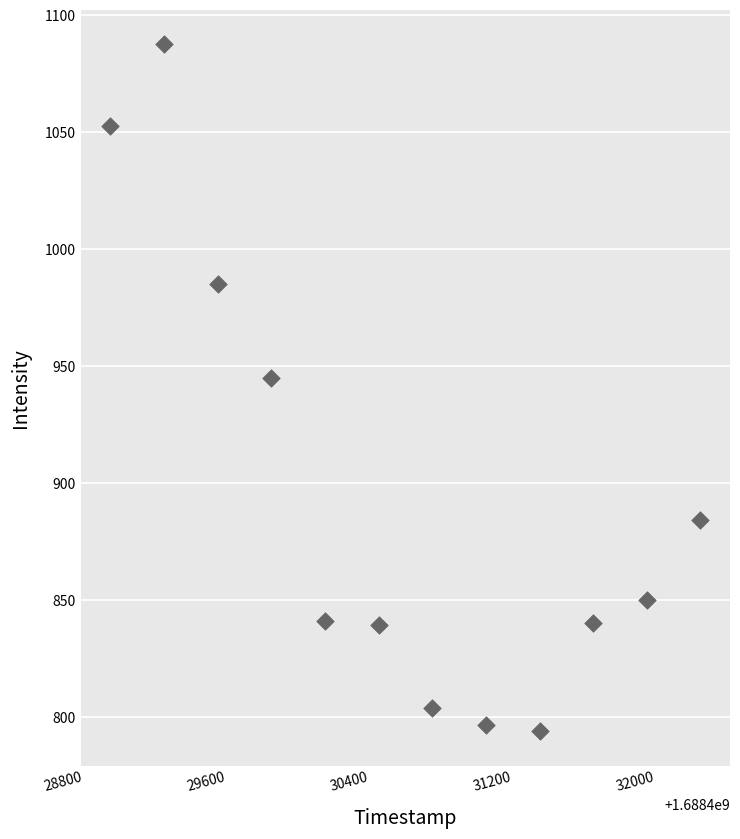

What is the average X value?

1688430598.0